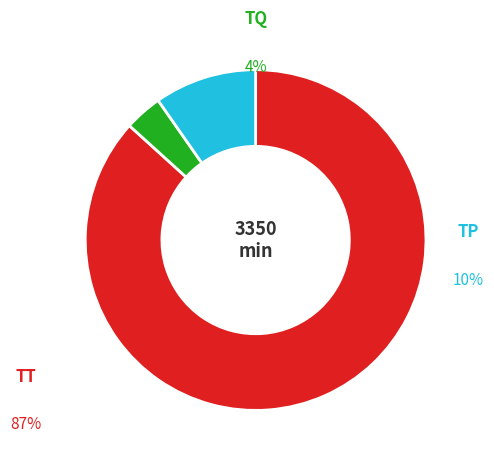

How many segments does this pie chart have?

3